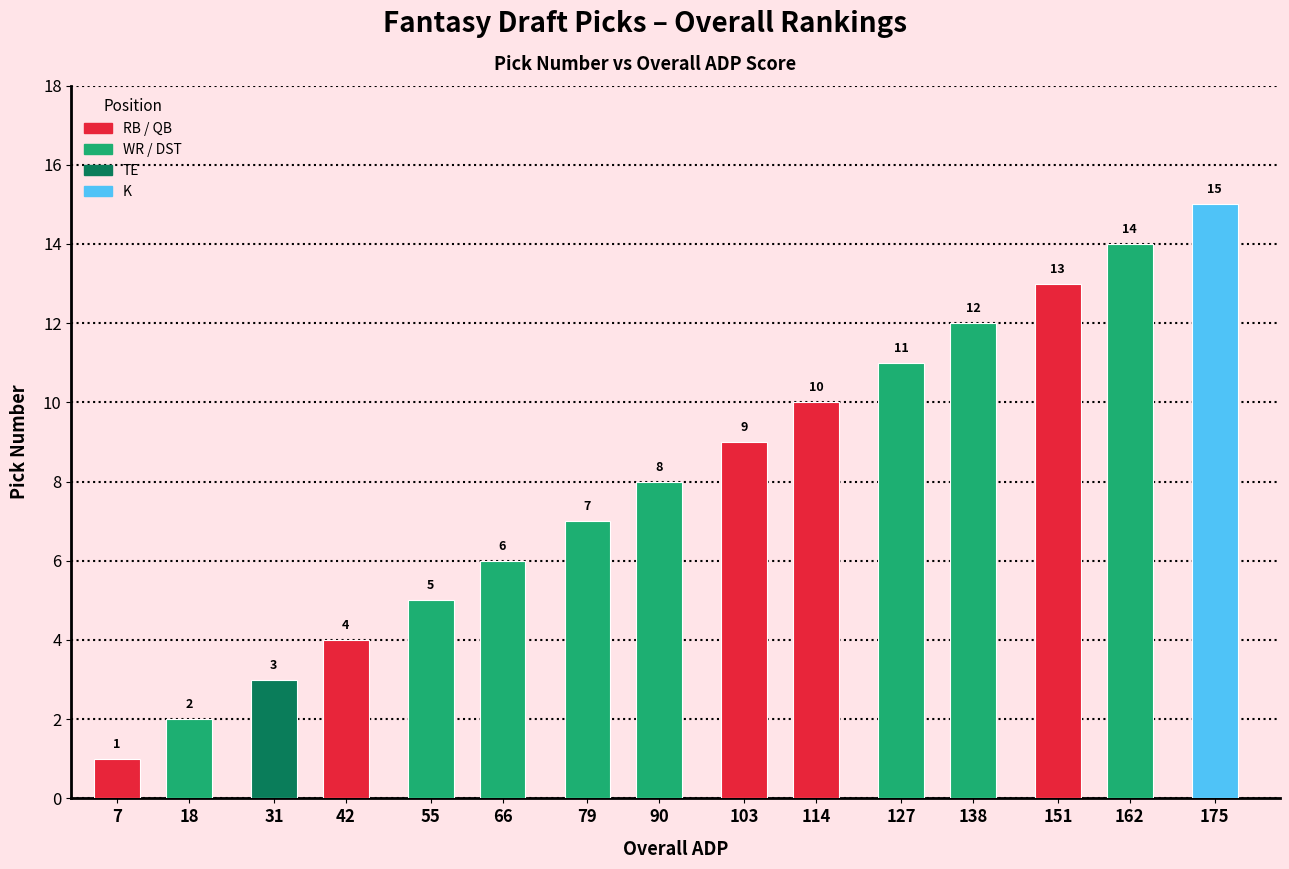

Which has a higher value, 79 or 127?

127